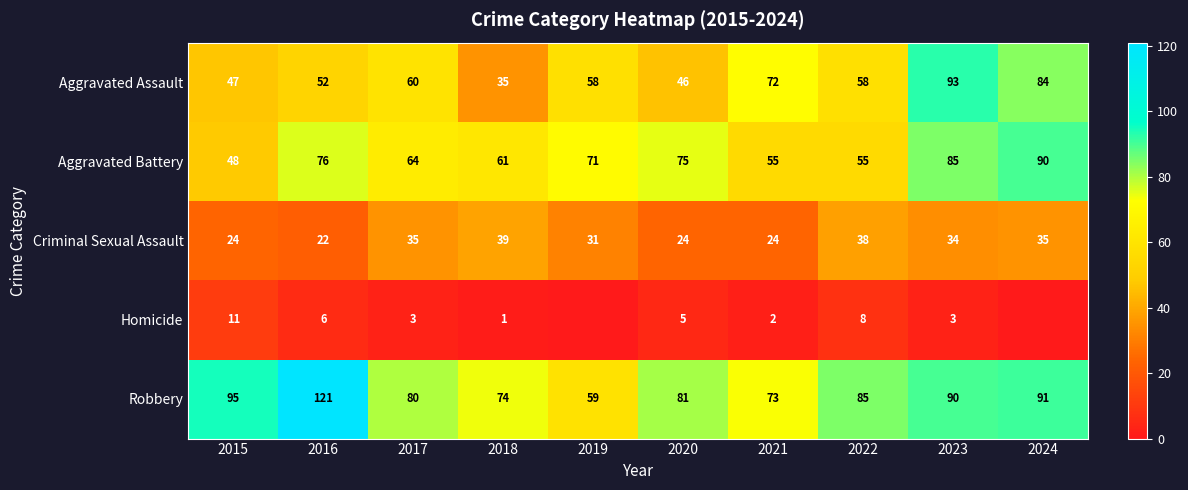

What is the maximum value for Robbery?

121